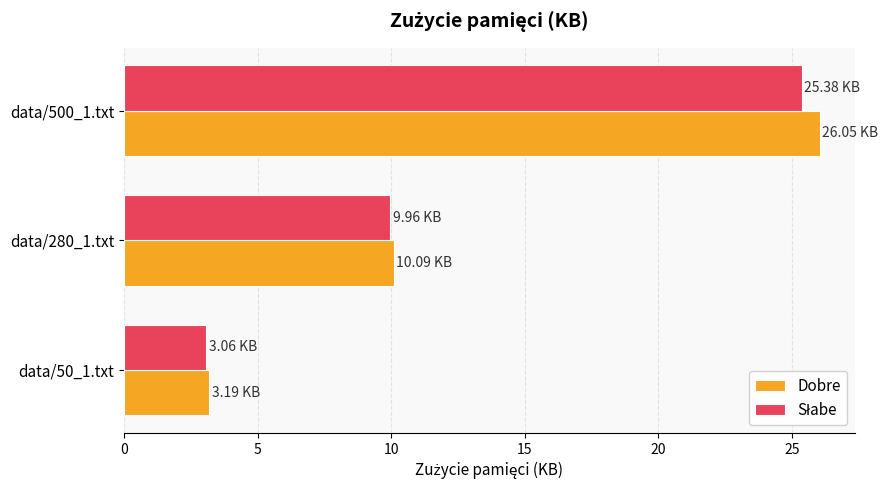

Between data/50_1.txt and data/280_1.txt, which series saw the biggest shift?

Dobre